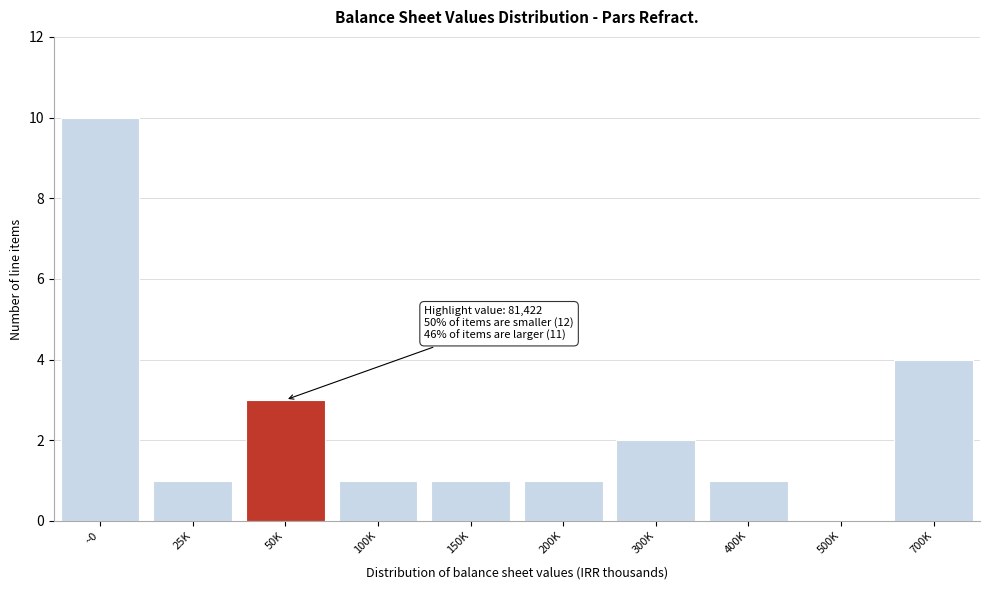

Reading left to right, transcribe all the data shown in this chart.

~0=10	25K=1	50K=3	100K=1	150K=1	200K=1	300K=2	400K=1	500K=0	700K=4